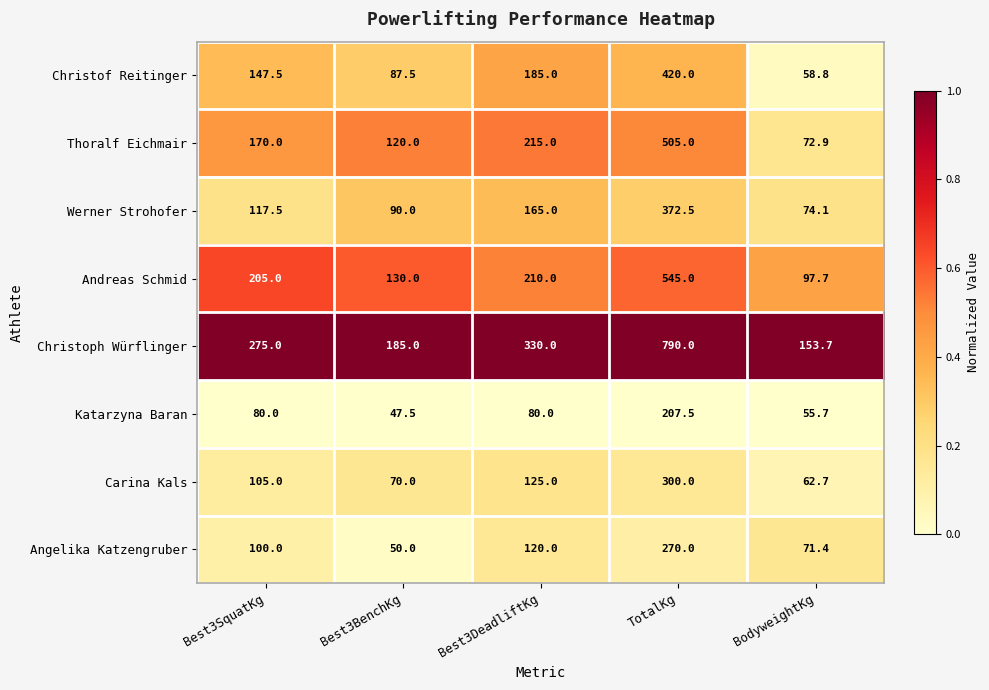

Is it true that Angelika Katzengruber equals 100.0 at Best3SquatKg?

True